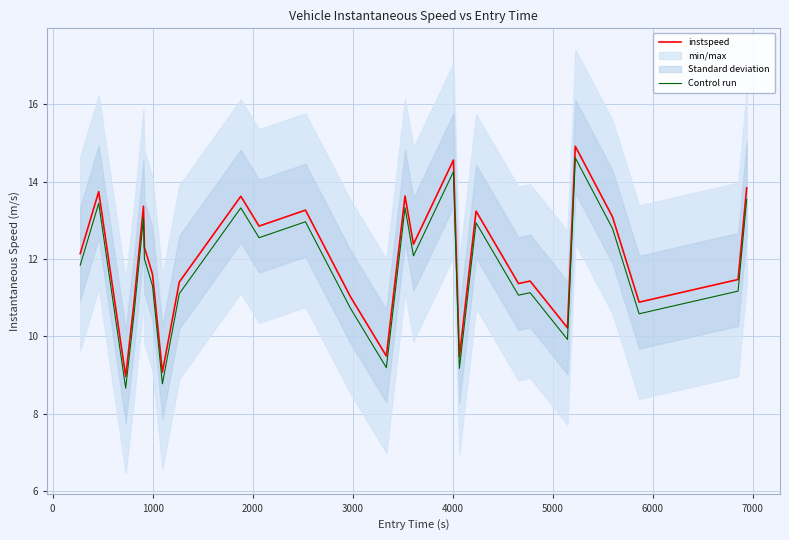

What is the lowest value of the Control run series?

8.7